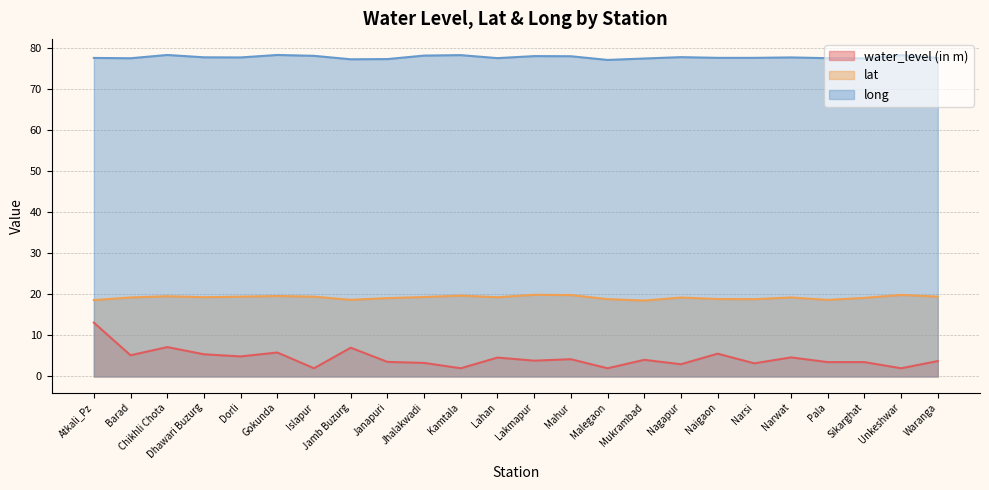

What is the label of the 2nd point from the right?

Unkeshwar